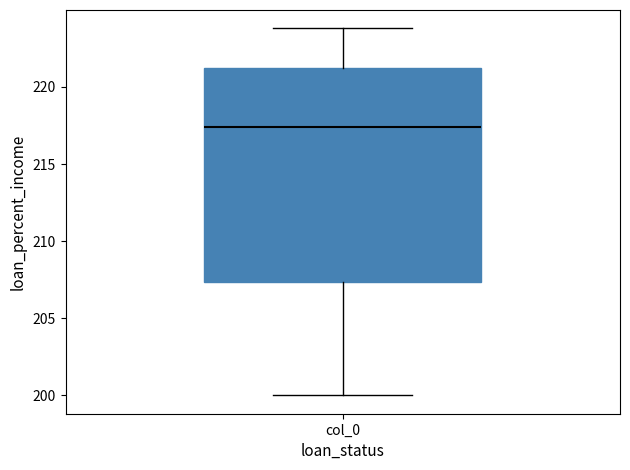

Where does the lower whisker of the box for col_0 end on the y-axis? The values are not printed on the chart, so give them approximately, as read against the axis.

200.0